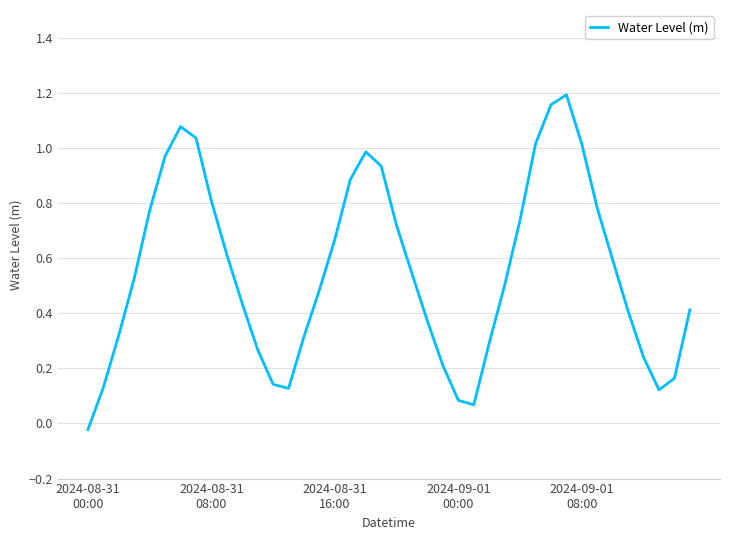

Is this an area chart (filled region under the line)?

No